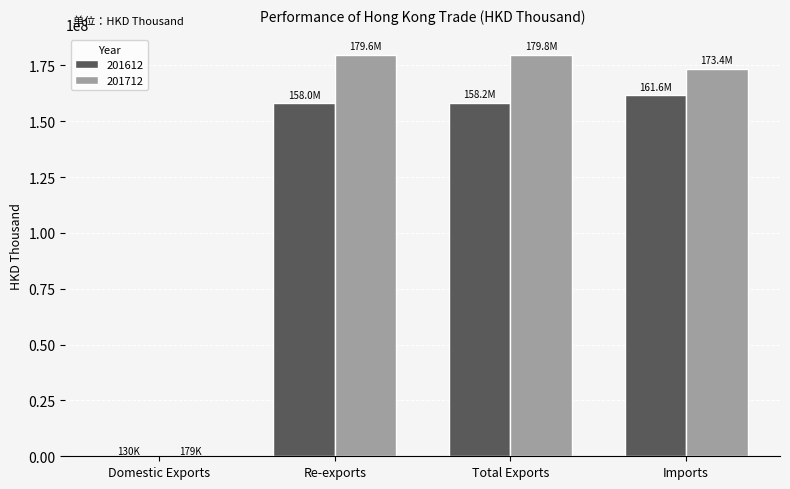

Is the value of 201712 at Domestic Exports greater than the value of 201612 at Re-exports?

No